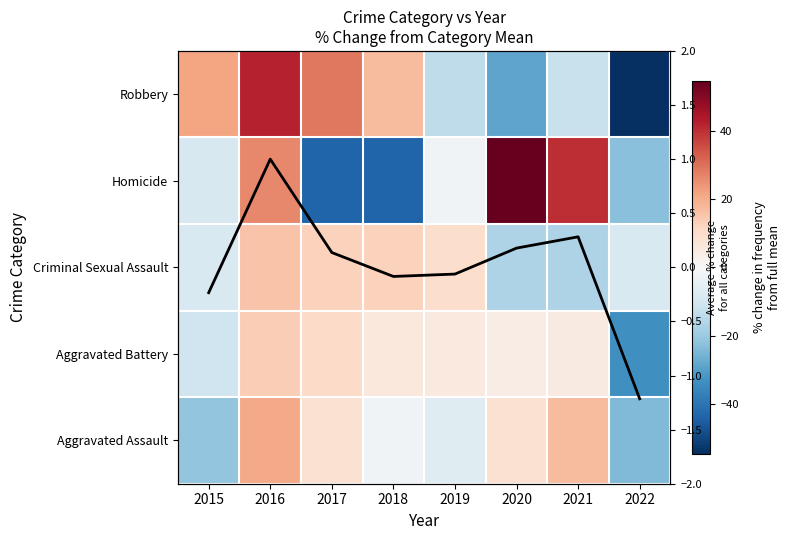

How many categories are shown in the chart?

8